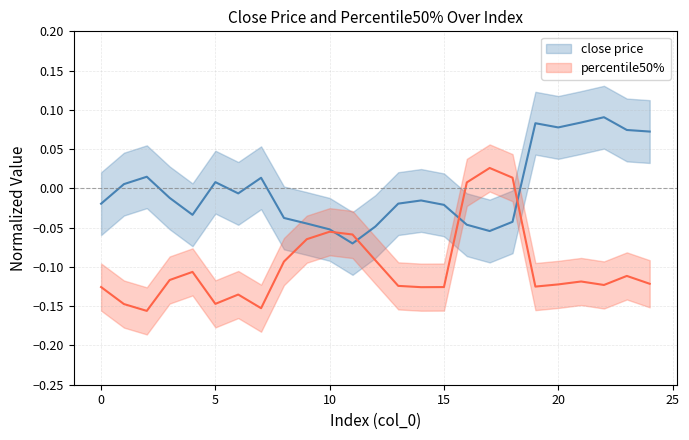

The value of close price at 21 is 0.0. True or false?

False